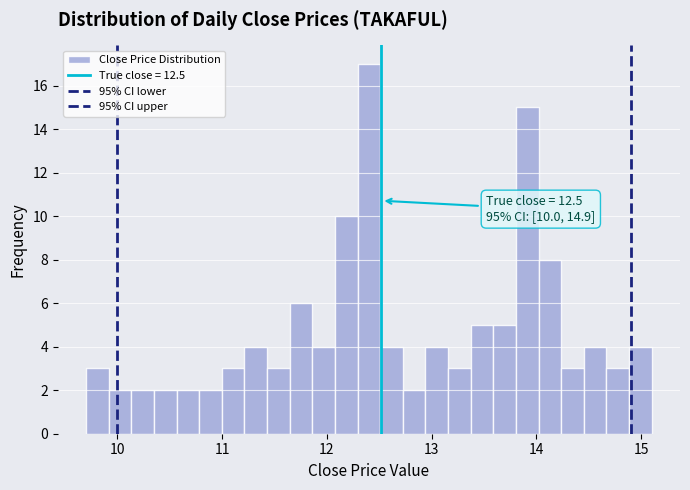

Read against the x-axis, roughly where is the centre of the tallest bar?

12.4